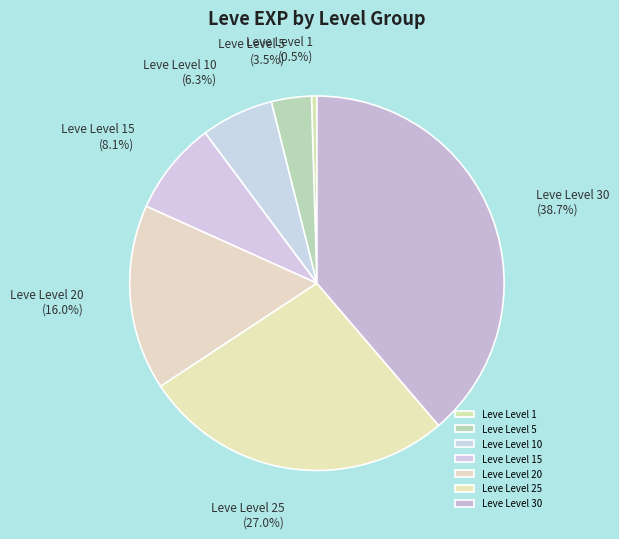

Is it true that Leve Level 20 is 16% of the pie?

True